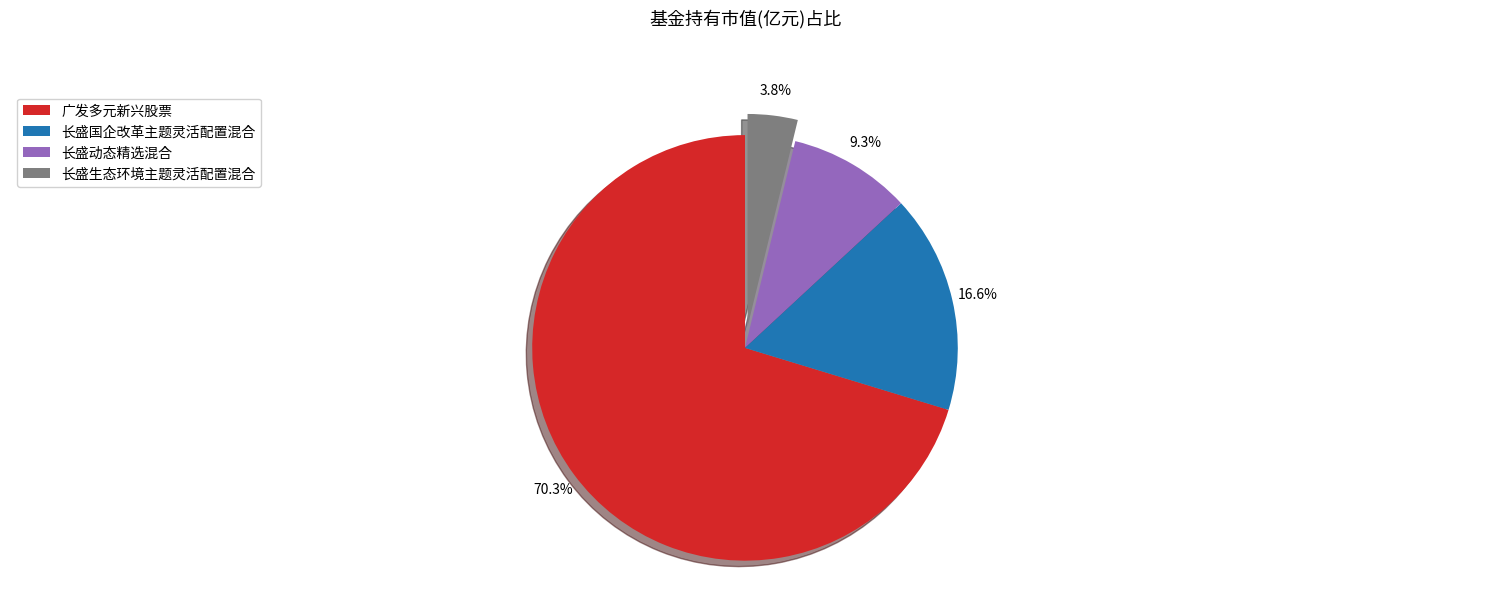

How many slices are in this pie chart?

4